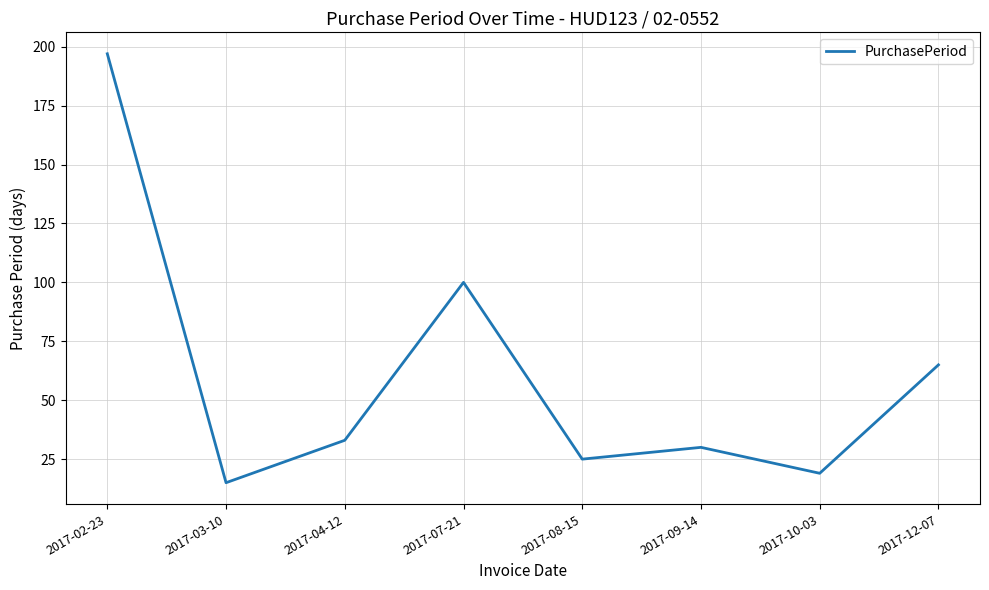

The value at 2017-04-12 is 56. True or false?

False